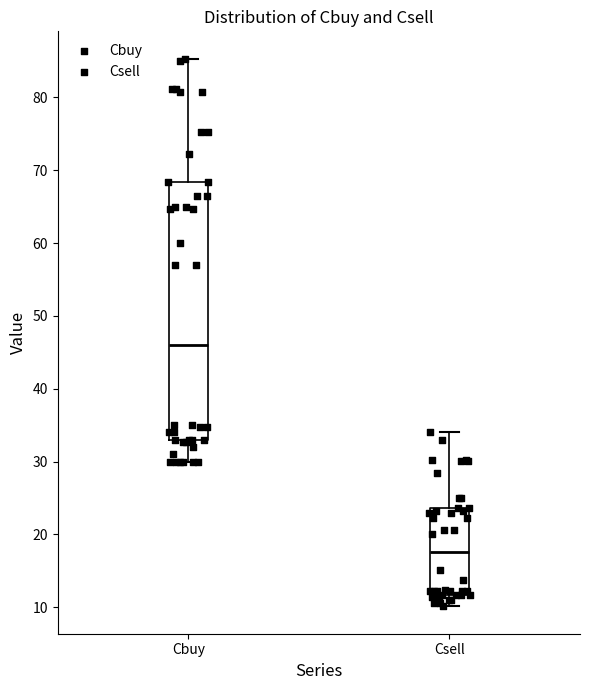

Which box is the tallest, from its lower edge to its upper edge?

Cbuy